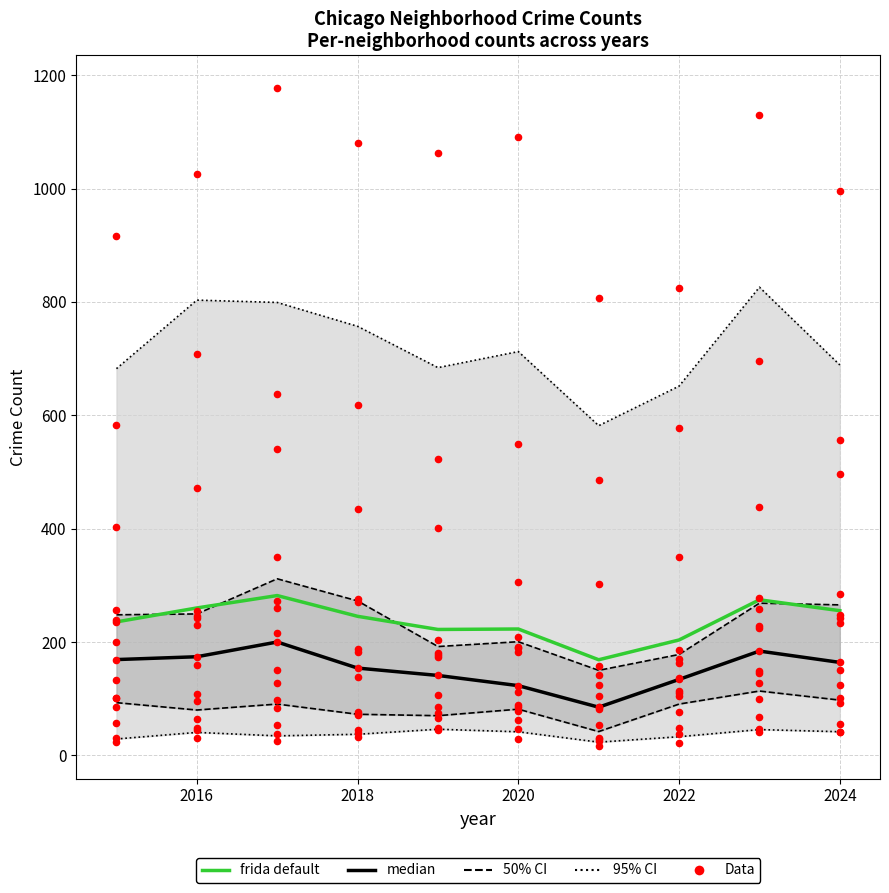

Is the value of median at 2018 greater than the value of frida default at 2024?

No